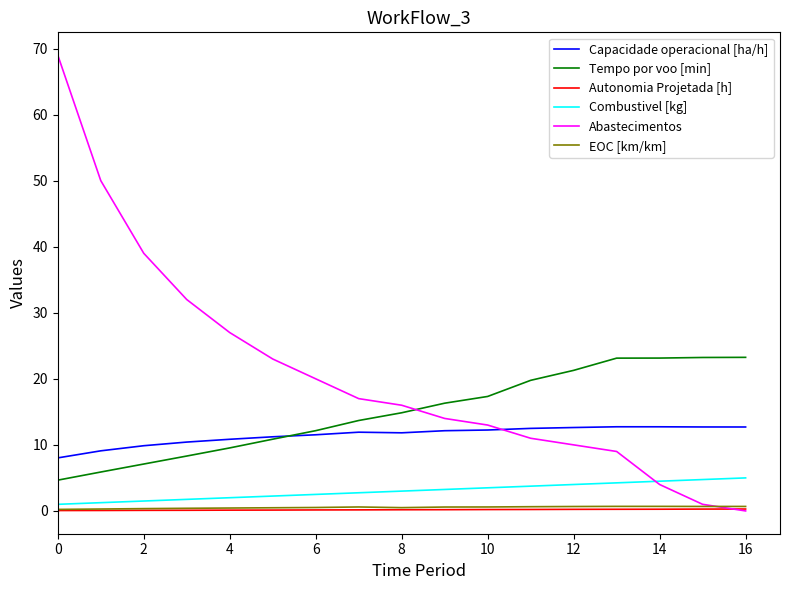

What is the highest value of the Capacidade operacional [ha/h] series?

12.7